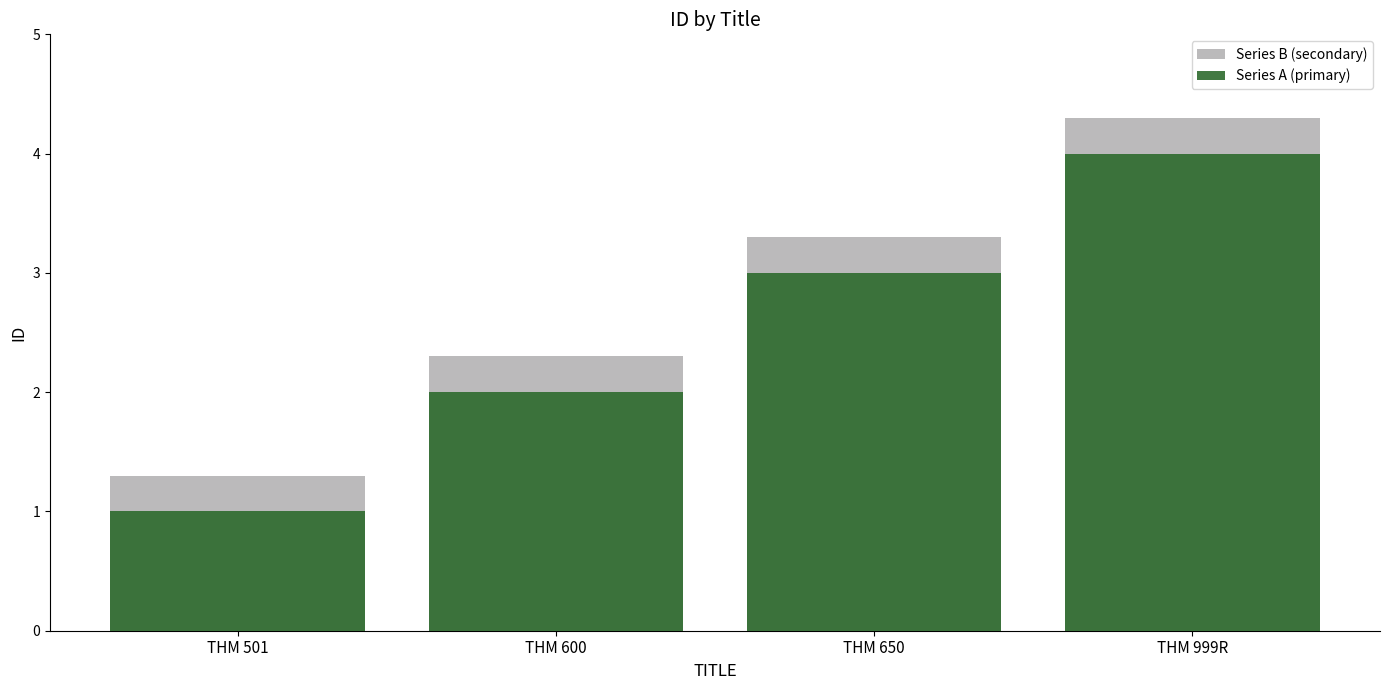

Reading left to right, transcribe all the data shown in this chart.

Series B (secondary): 1.3	2.3	3.3	4.3
Series A (primary): 1.0	2.0	3.0	4.0